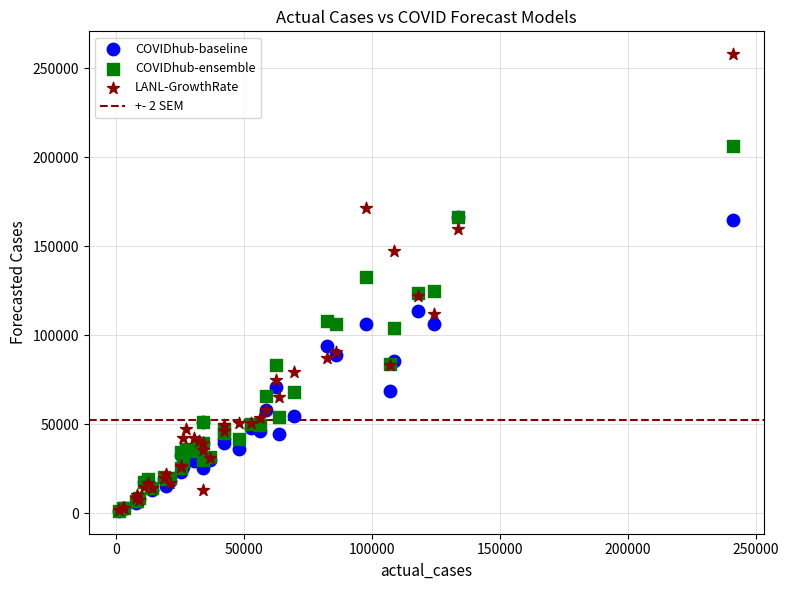

Which series has the largest Y range (max minus min)?

LANL-GrowthRate